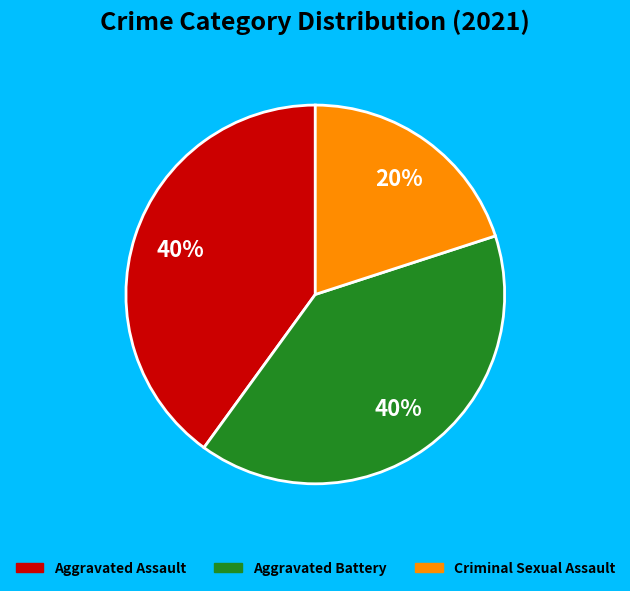

To the nearest percent, what is the difference between the largest and smallest slice percentages?

20%